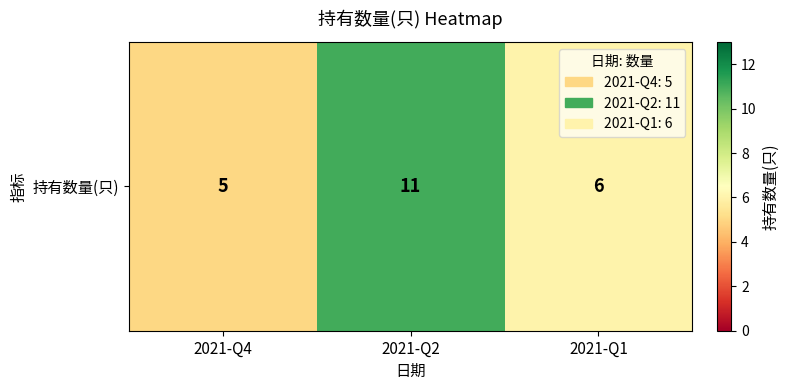

What value does the data have at 2021-Q2?

11